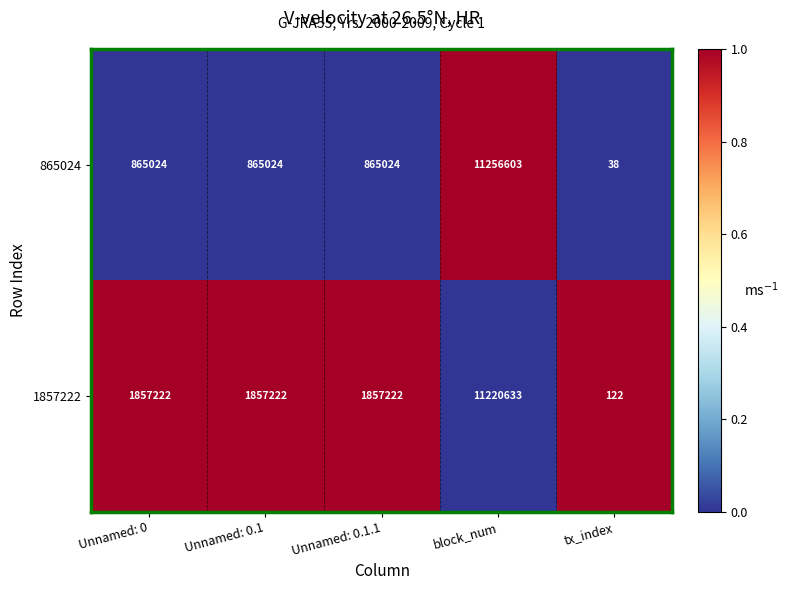

Count the number of categories in the chart.

5